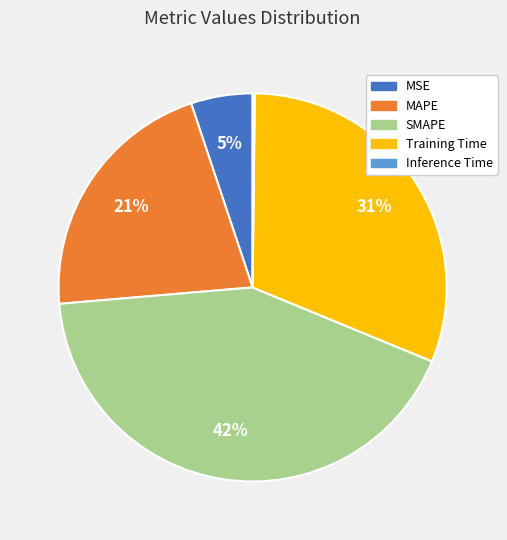

Which has a higher value, MSE or MAPE?

MAPE